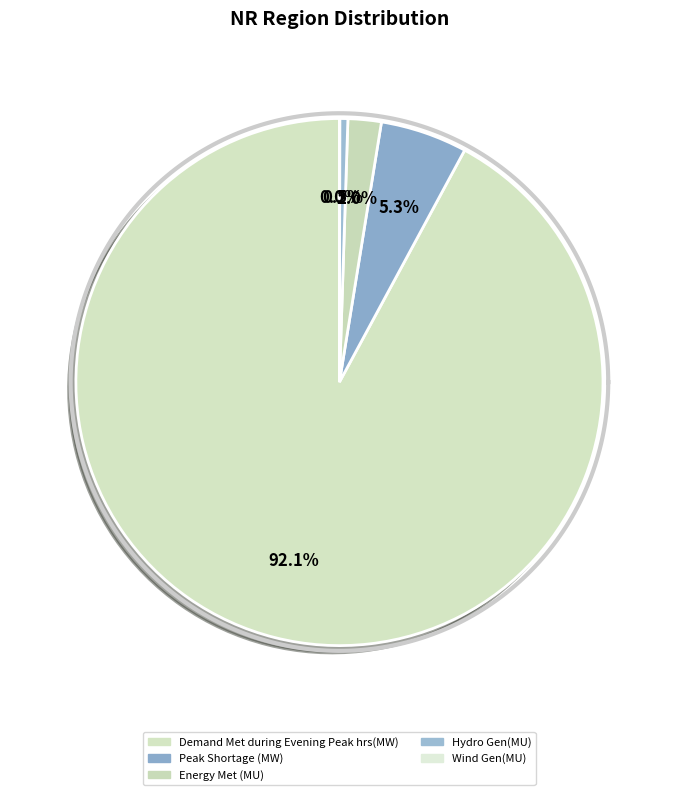

Which category accounts for the majority?

Demand Met during Evening Peak hrs(MW)